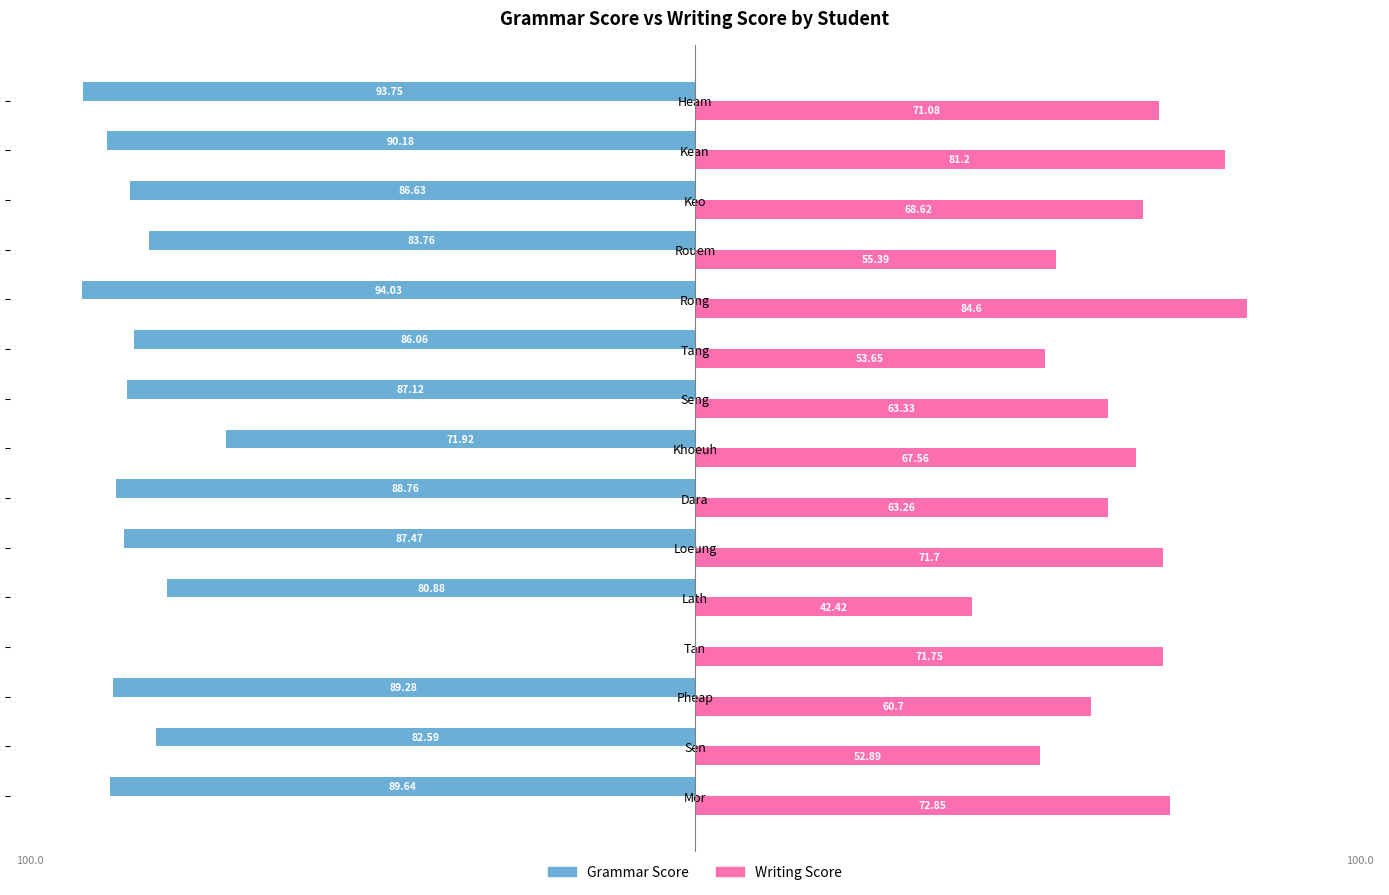

At which category is the sum across all series the highest?

Tan